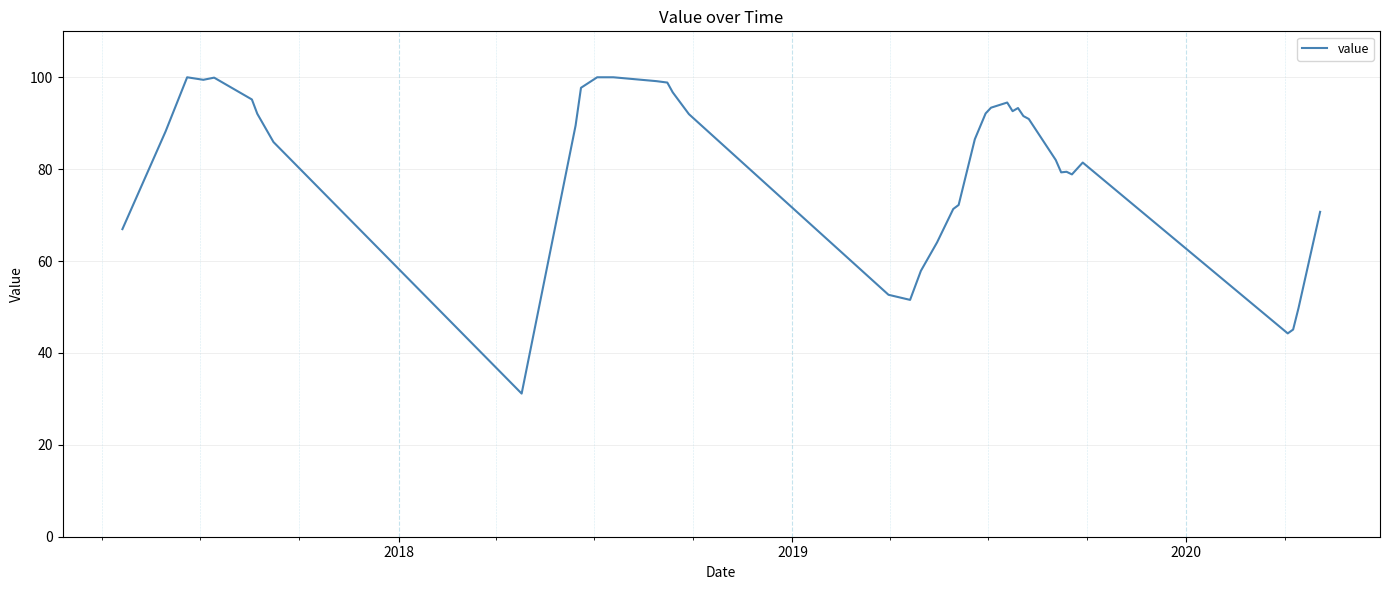

What is the difference between the second highest and second lowest values?

55.7